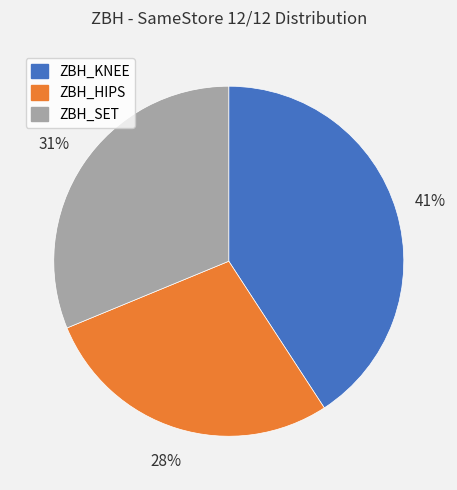

How many segments does this pie chart have?

3